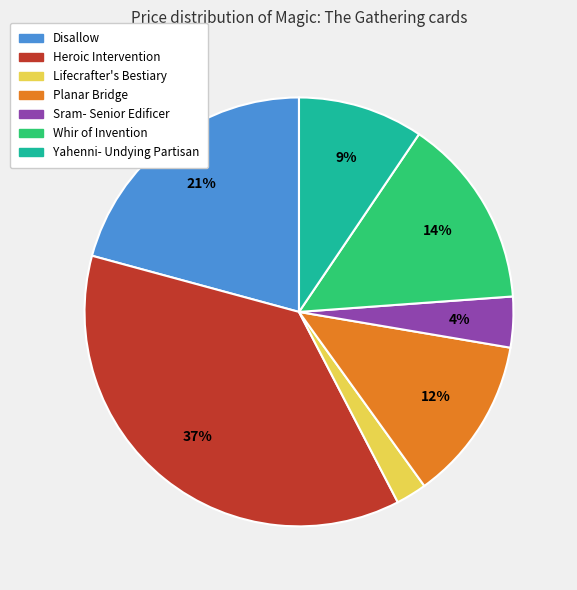

Which category has the biggest portion of the pie?

Heroic Intervention